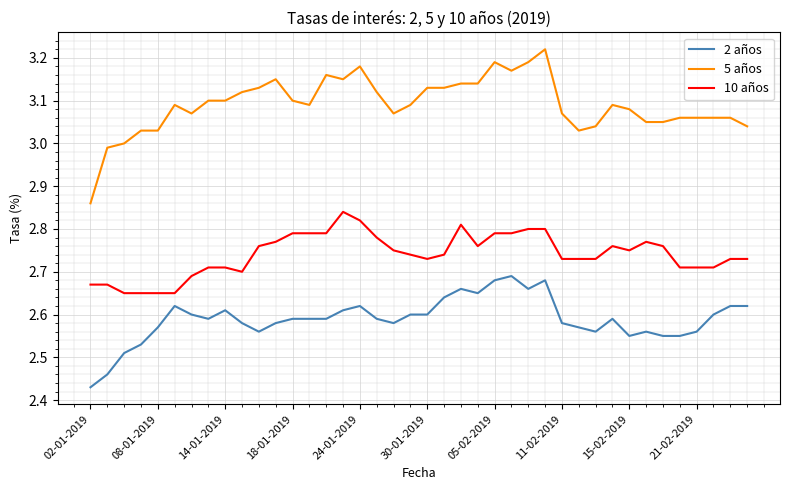

How many lines are shown in the chart?

3